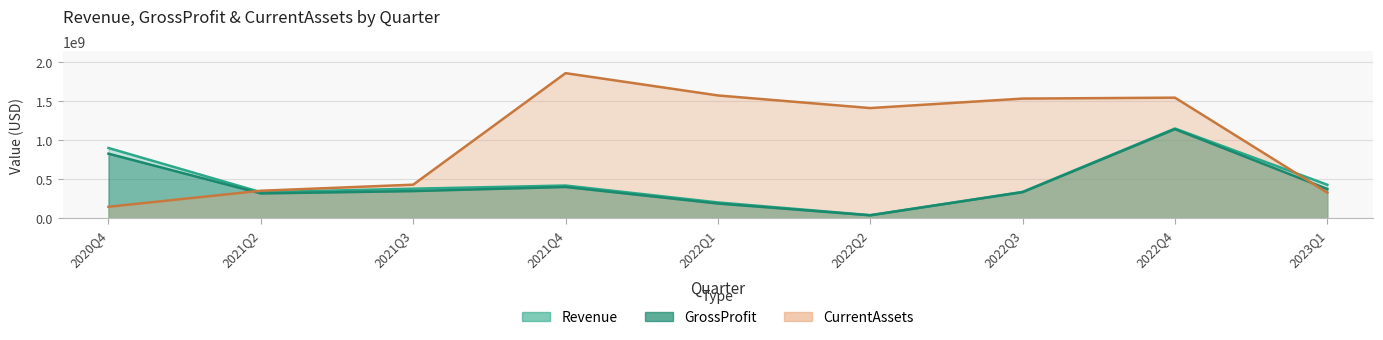

What is the label of the 7th point from the right?

2021Q3